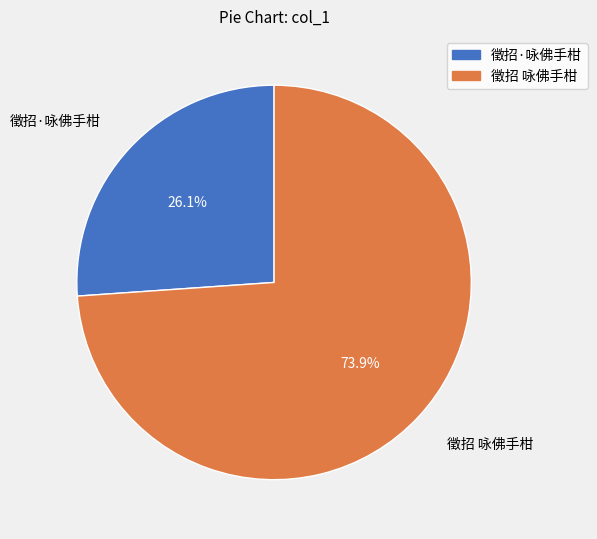

Count the number of slices in the pie.

2